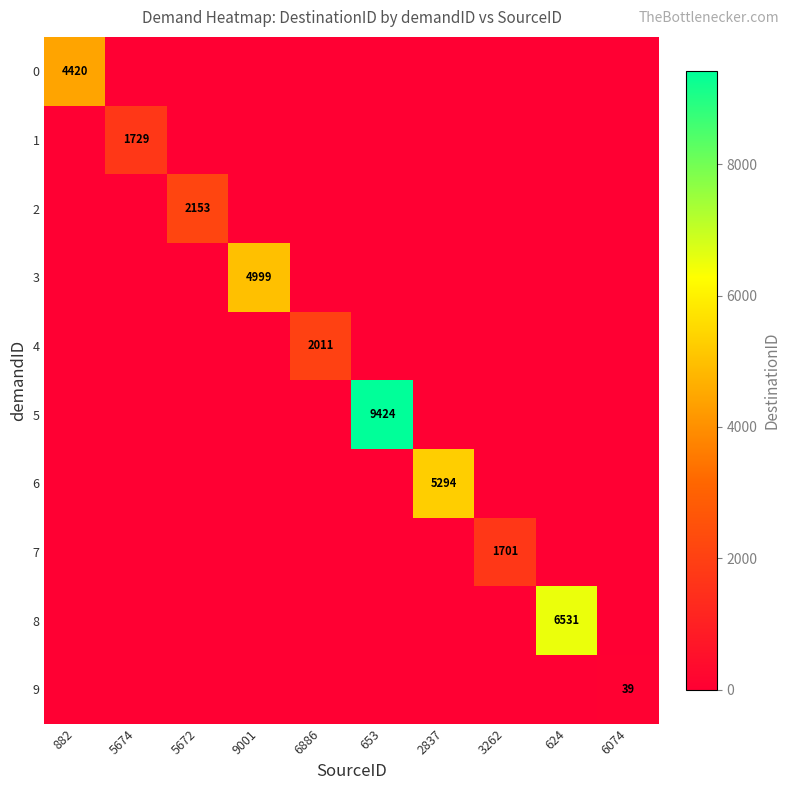

What is the sum of all 6 values?

5294